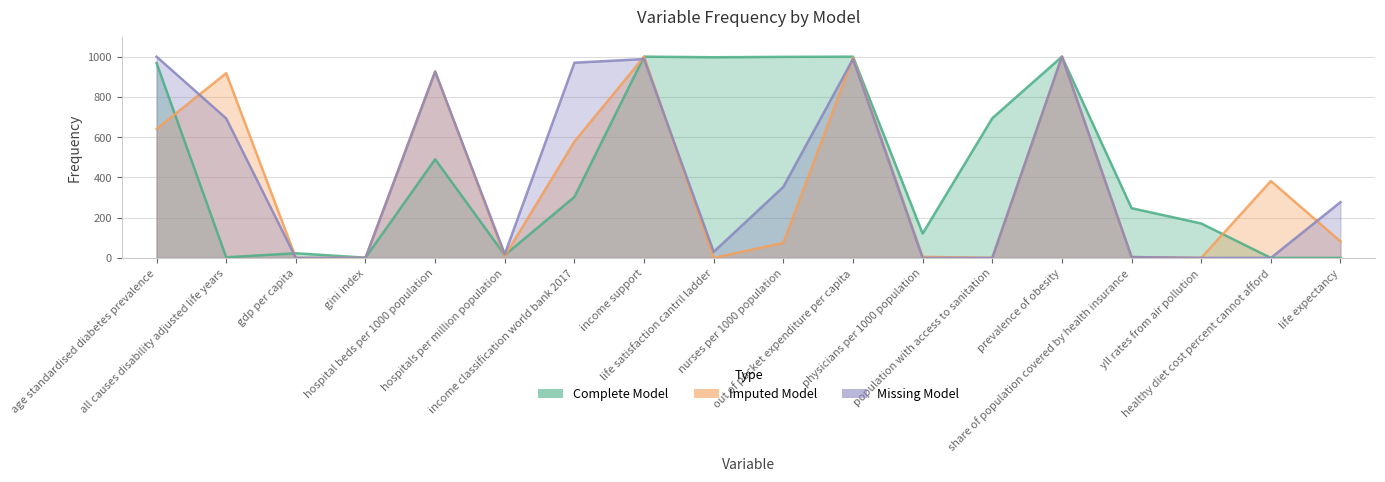

Is the value of Missing Model at gdp per capita greater than the value of Complete Model at population with access to sanitation?

No